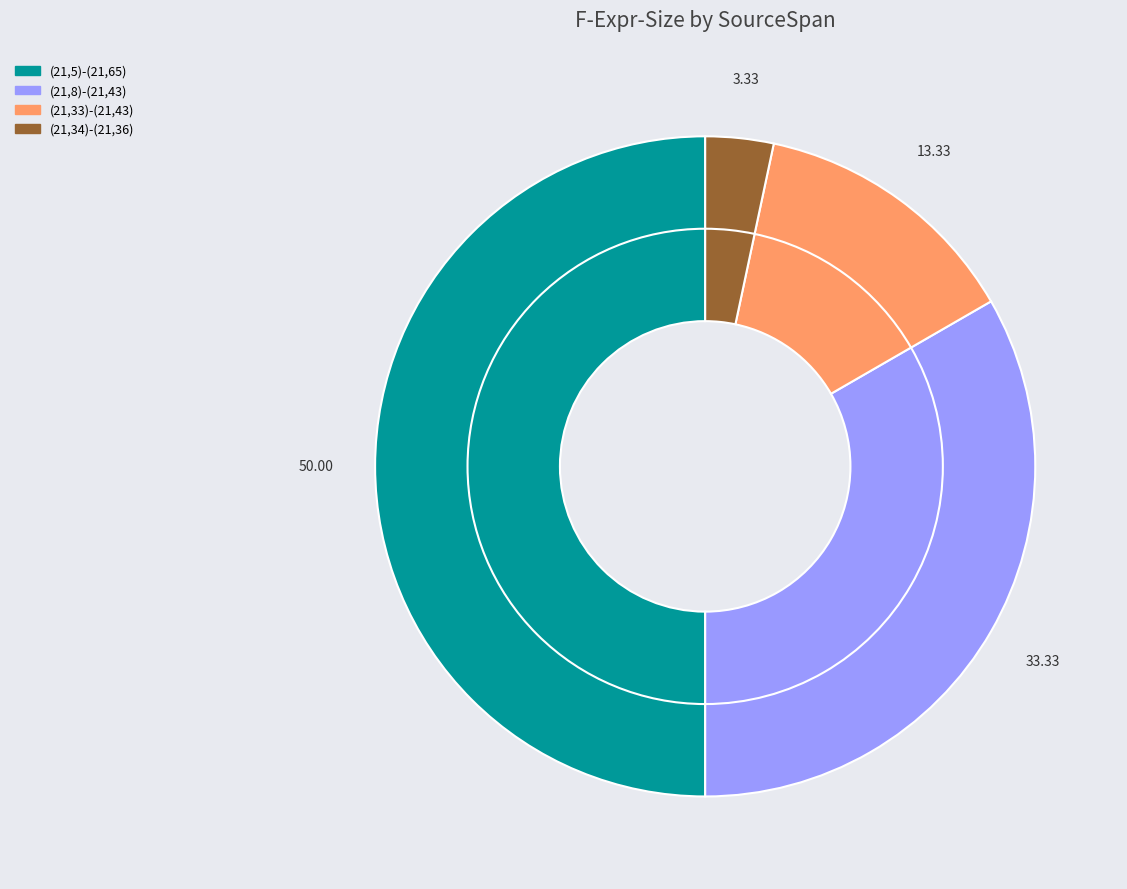

Is the sum of (21,33)-(21,43) and (21,8)-(21,43) greater than half?

No